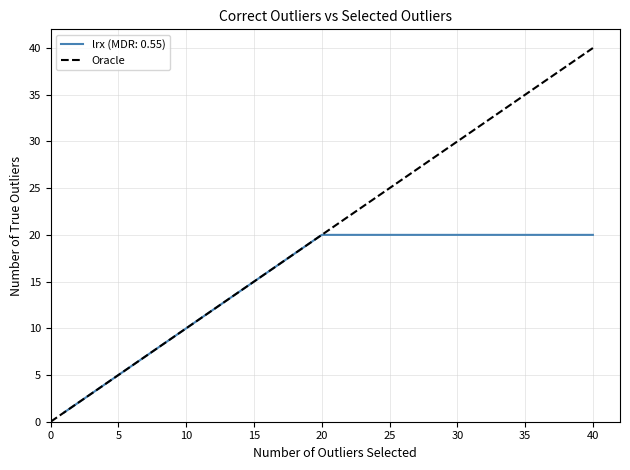

Does the chart have visible grid lines?

Yes